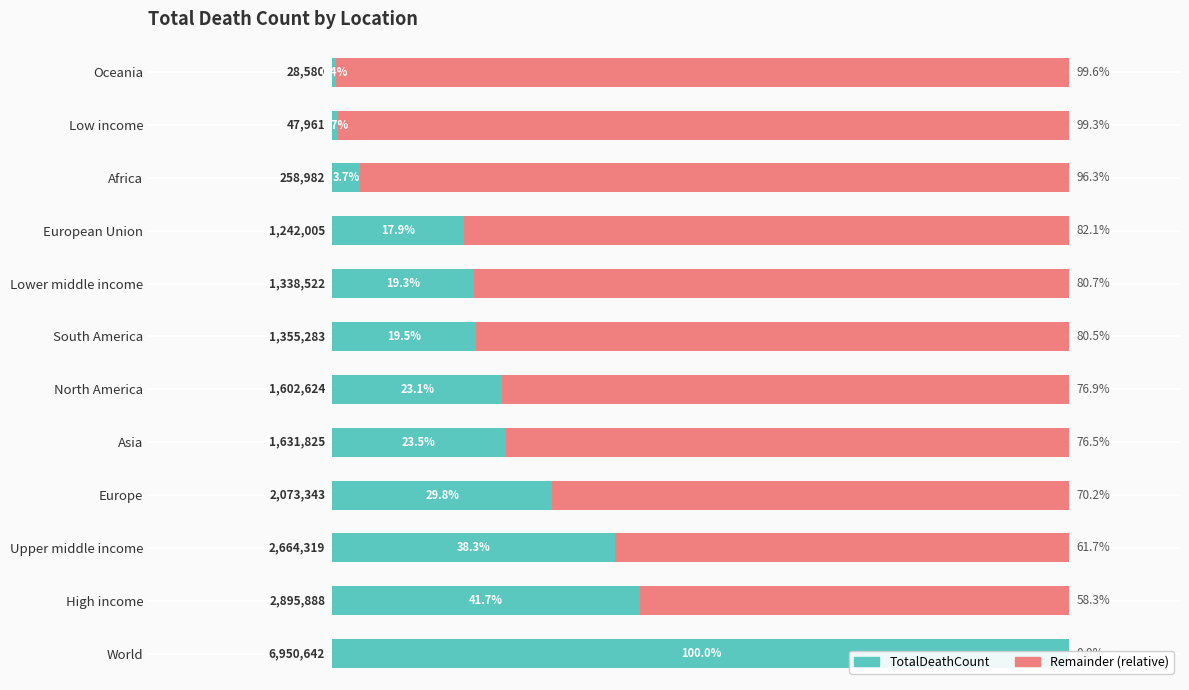

How many values in the Remainder series are below 80?

6